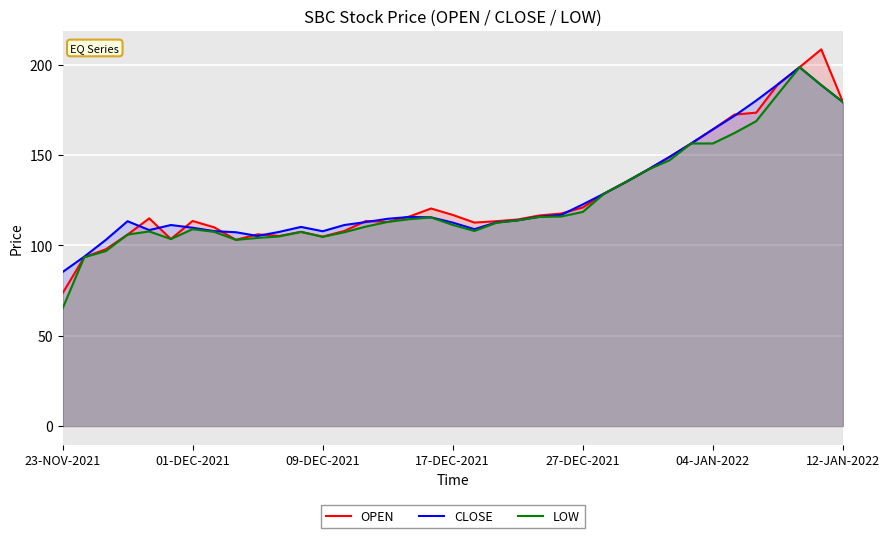

True or false: LOW and OPEN cross at least once.

False